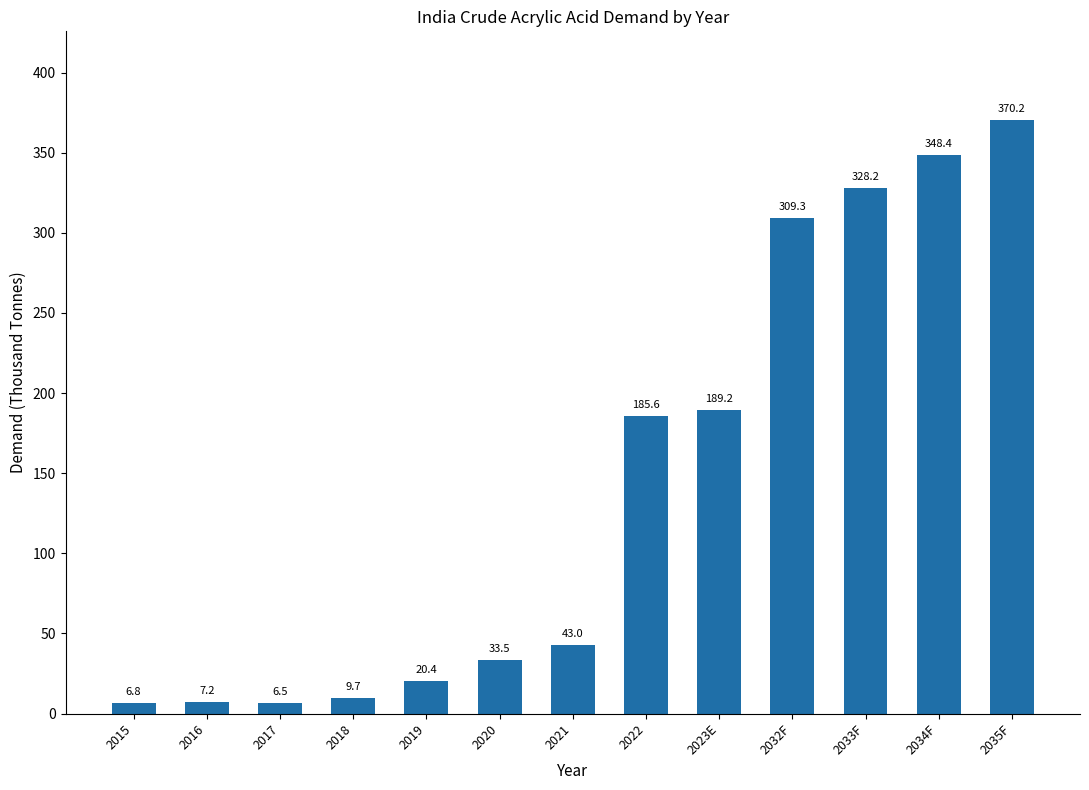

How many categories are shown in the chart?

13